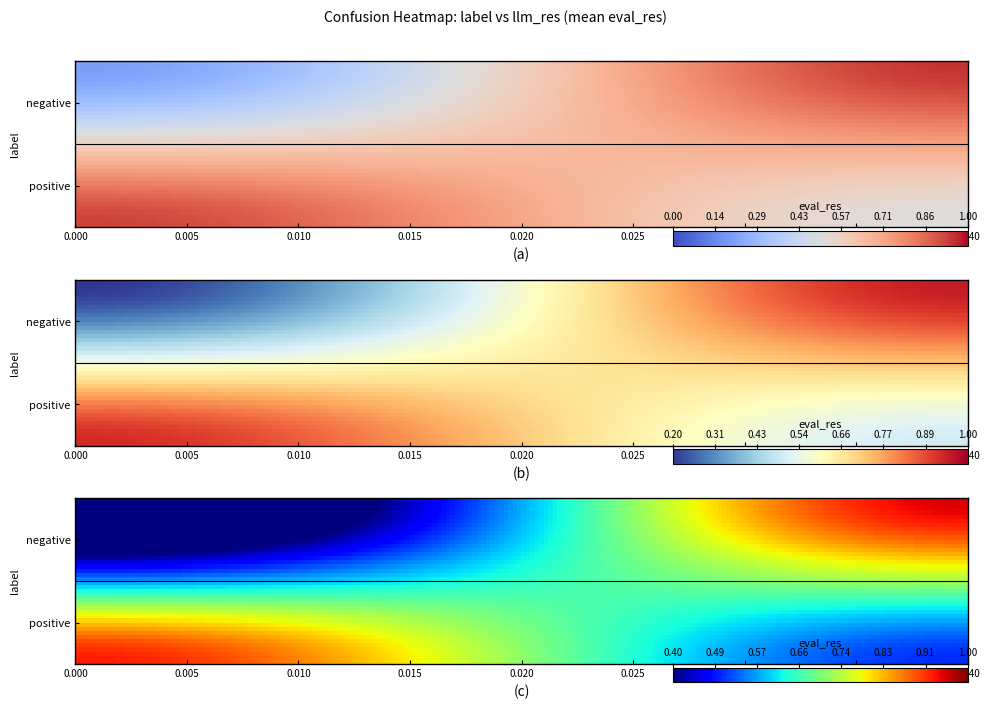

What is the difference between the second highest and second lowest values?

0.4